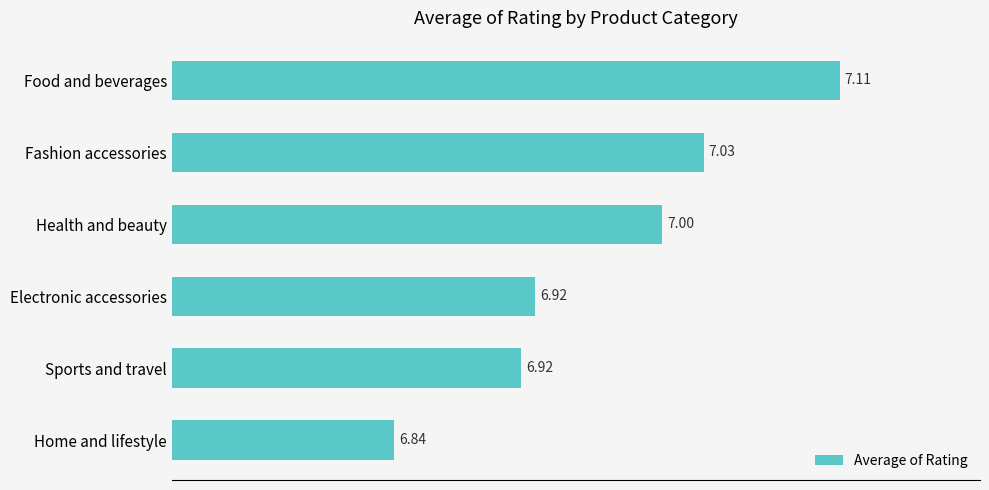

Which category has the highest value across all series?

Food and beverages